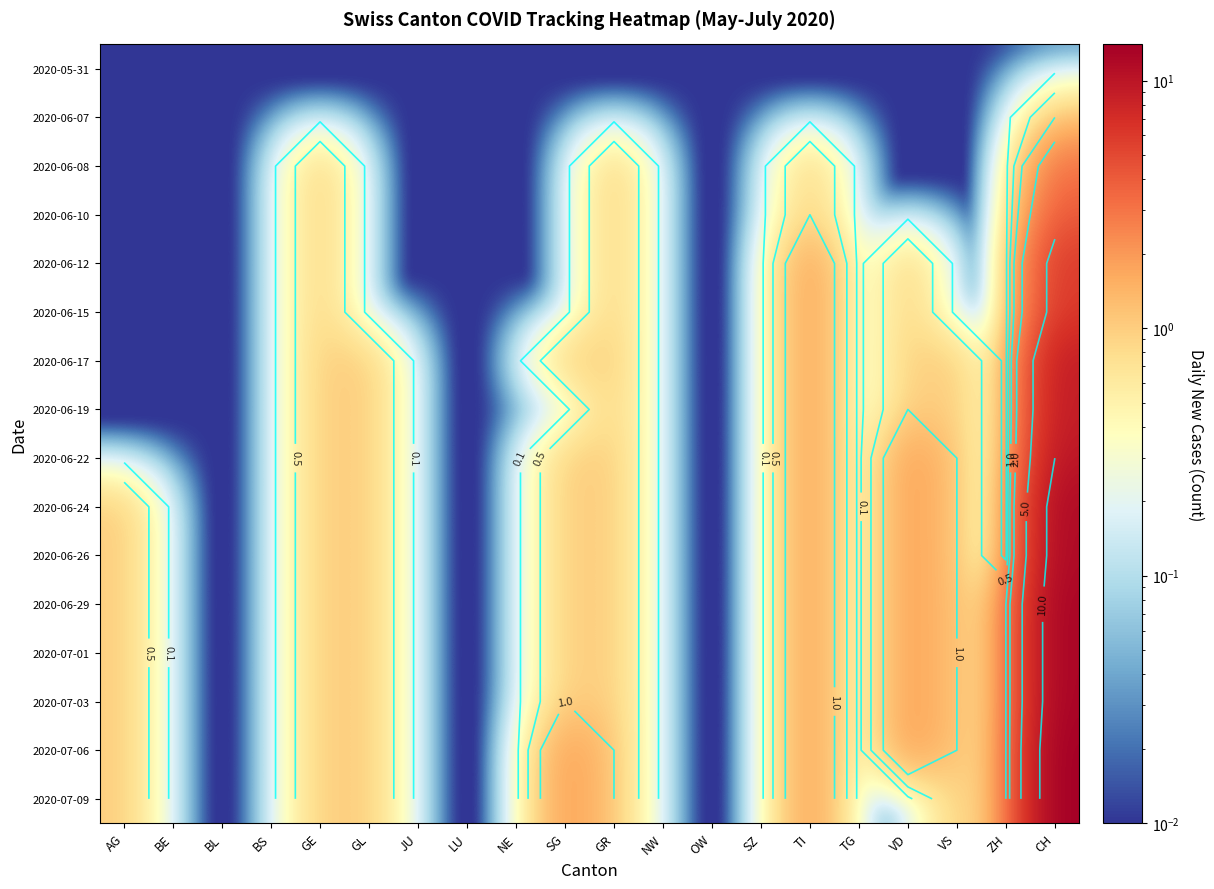

How many categories are shown in the chart?

20